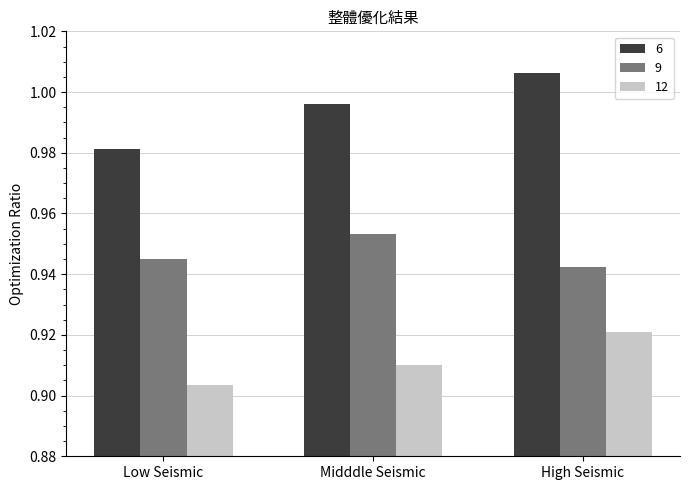

What are all the series names shown in the legend?

6, 9, 12